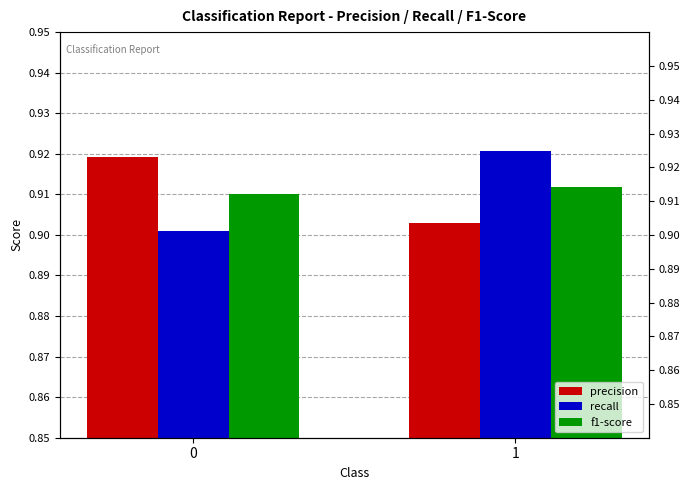

At which category is the sum across all series the highest?

1